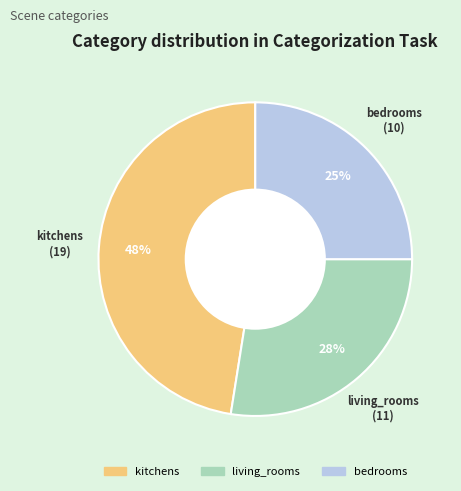

Does any single category account for the majority?

No